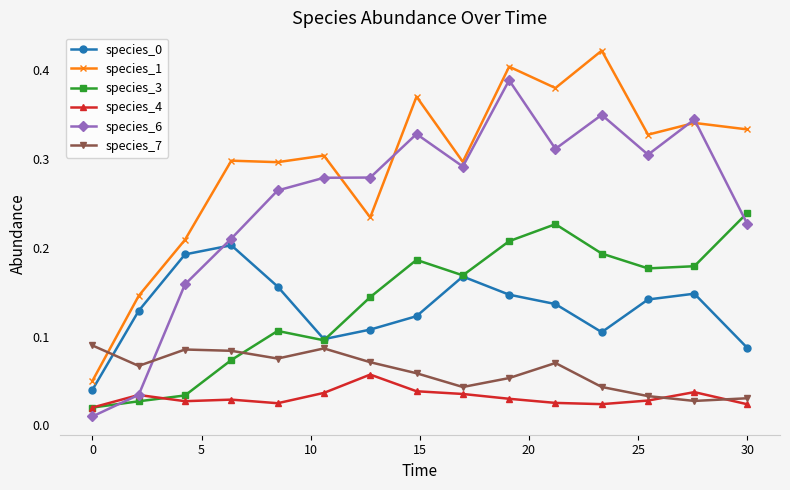

How many species_7 values are between 0 and 1?

15